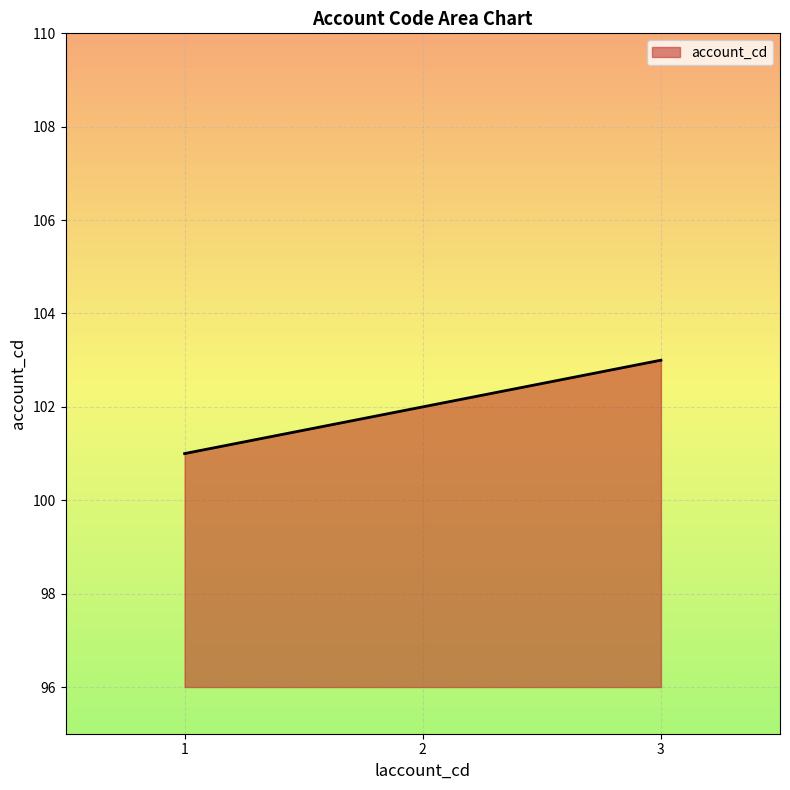

Is it true that the value at 1 is 101?

True